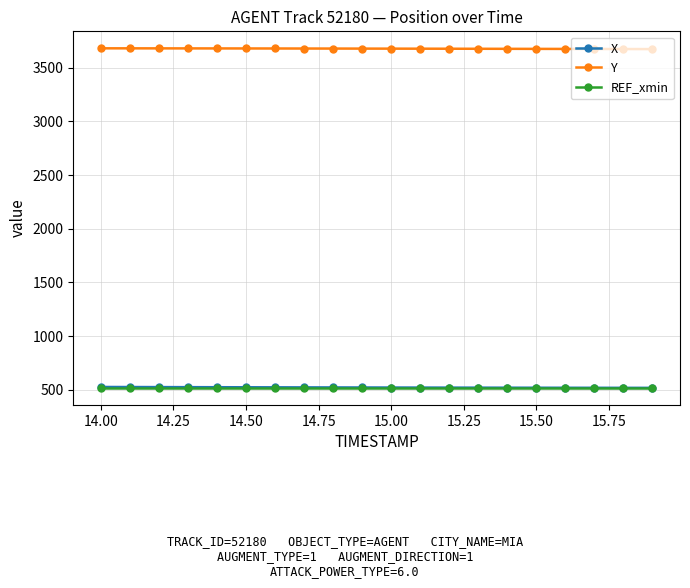

What is the value of the Y point at the 16th from the left?

3676.3